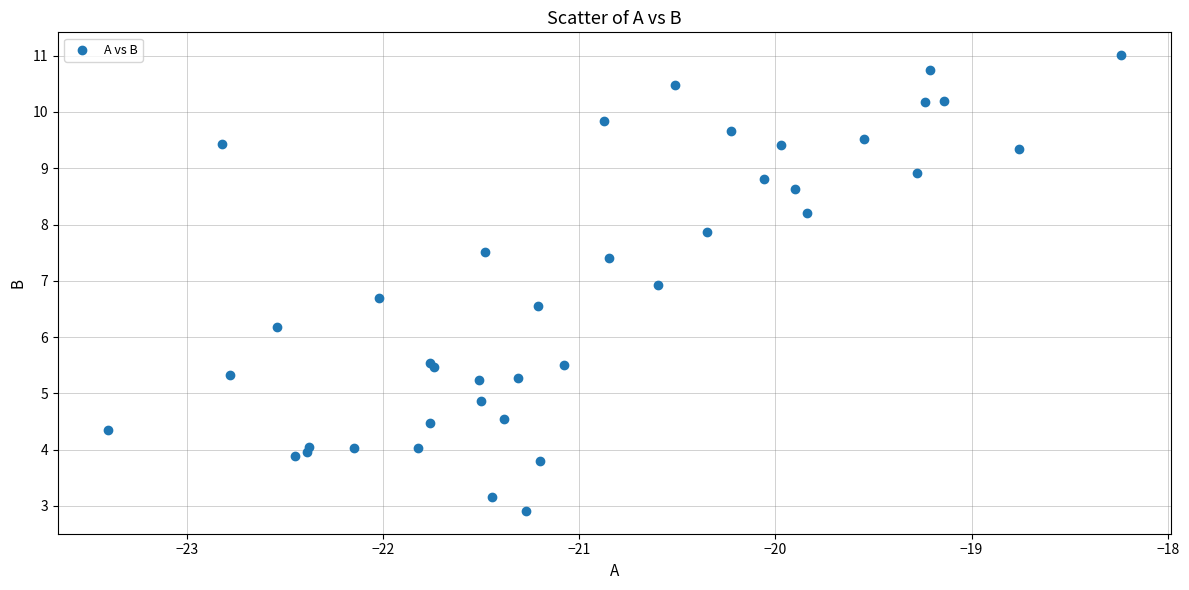

What Y value in the scatter plot is closest to 6?

6.2